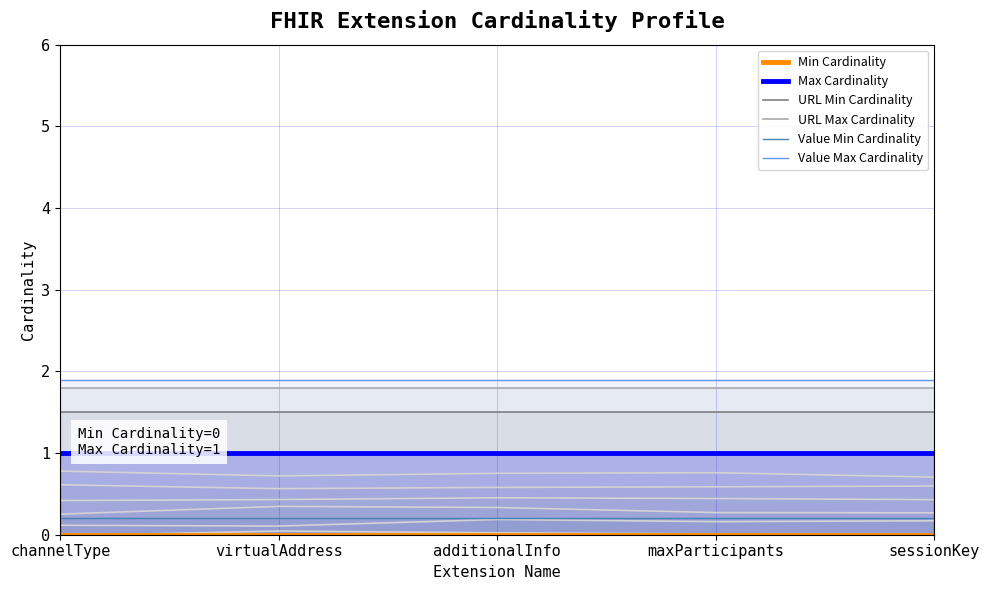

List the labels in order of Value Min Cardinality value, smallest first.

channelType, virtualAddress, additionalInfo, maxParticipants, sessionKey